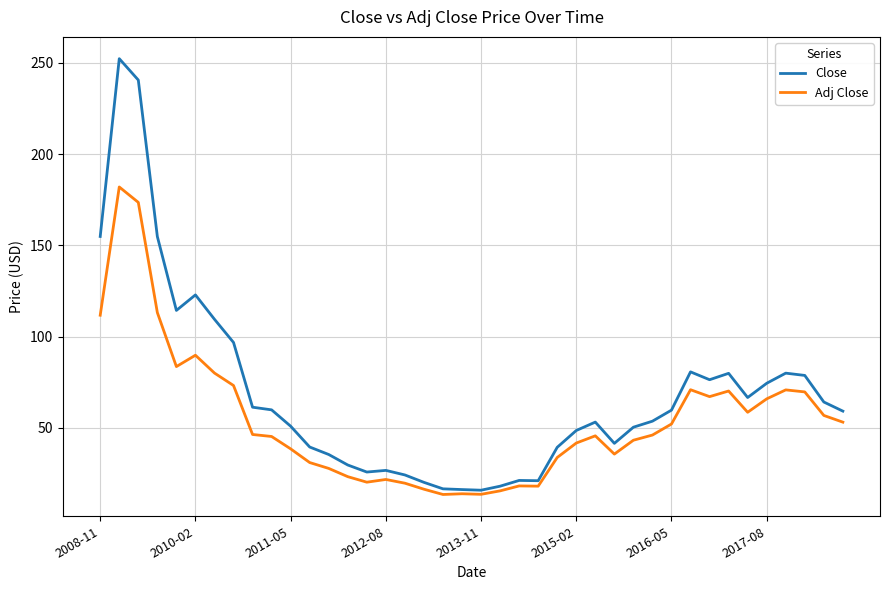

Rank the series by their average value, from highest to lowest.

Close, Adj Close